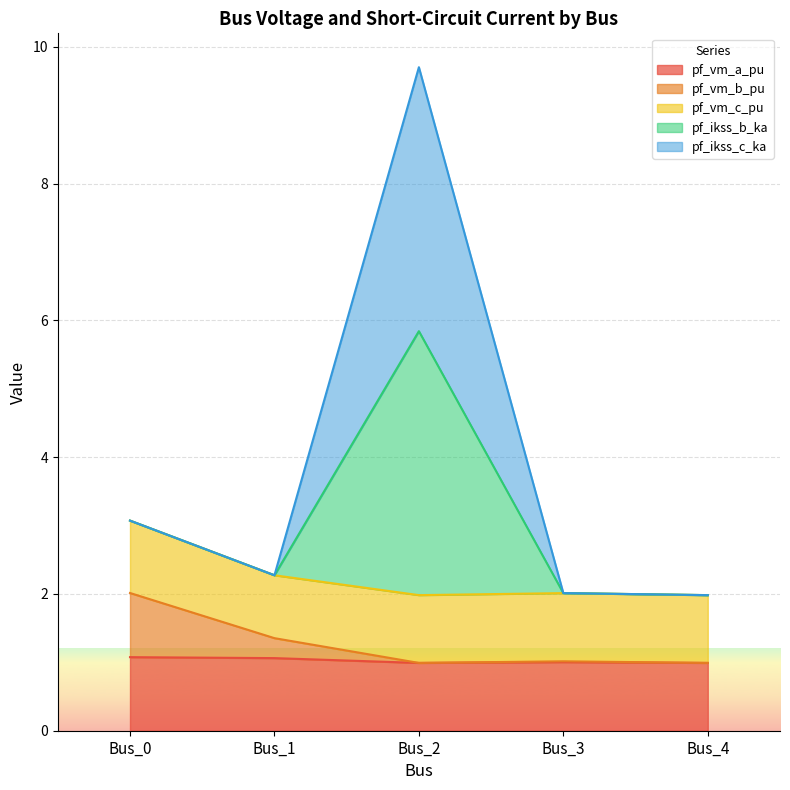

In pf_vm_b_pu, how many points are lower than both neighbors (excluding endpoints)?

1